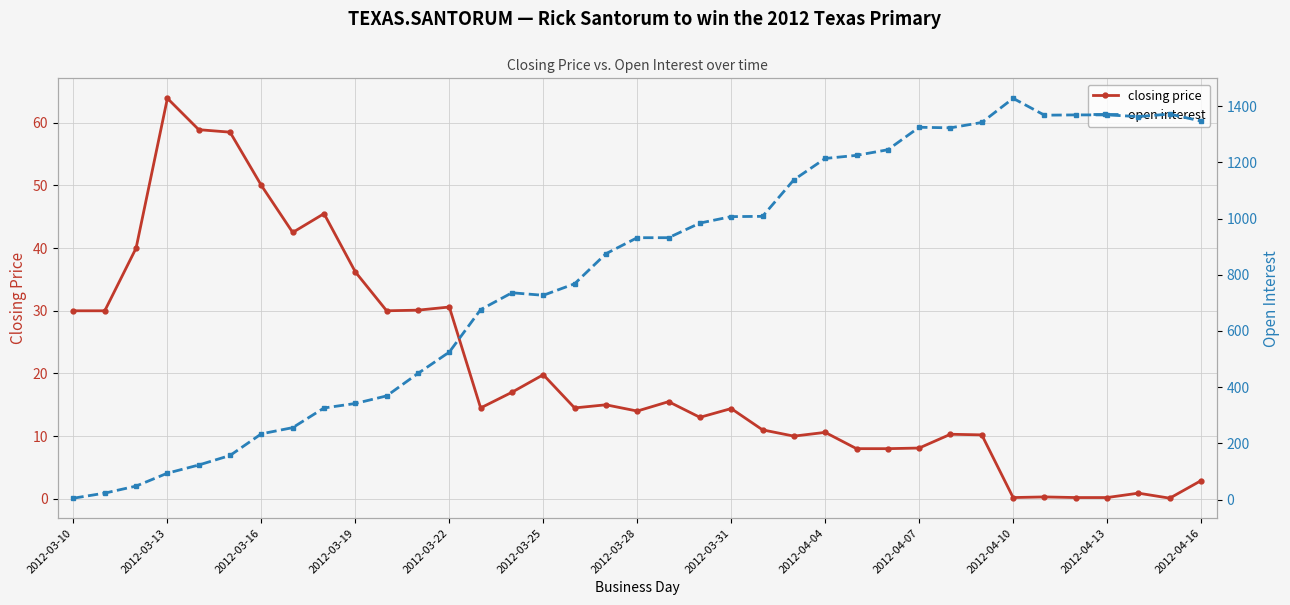

At how many categories does at least one series exceed 785?

20